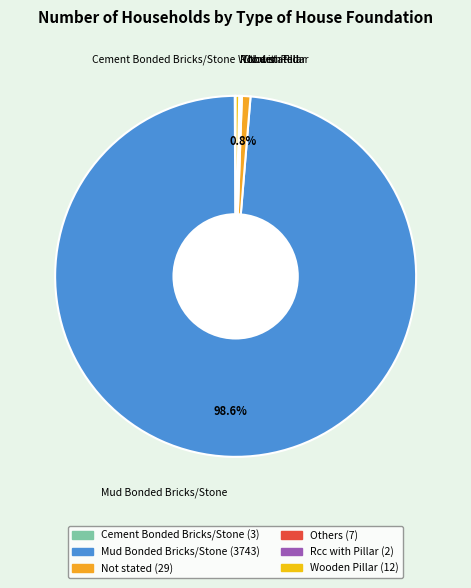

Which slice is the largest?

Mud Bonded Bricks/Stone